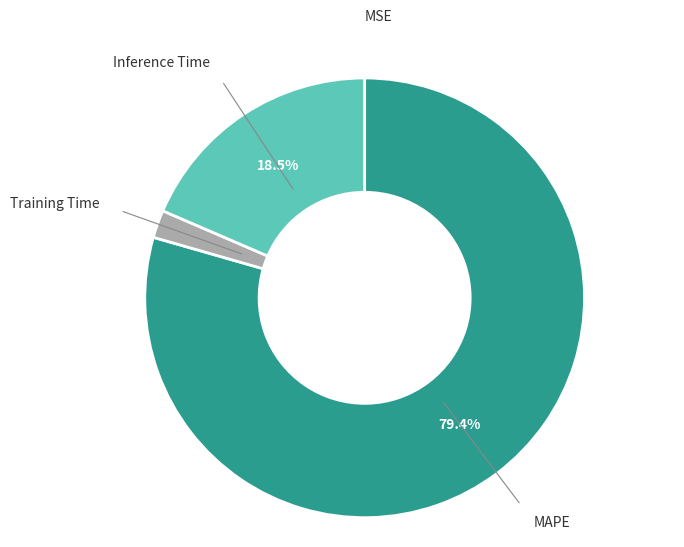

What percentage is NOT represented by Inference Time?

81.5%